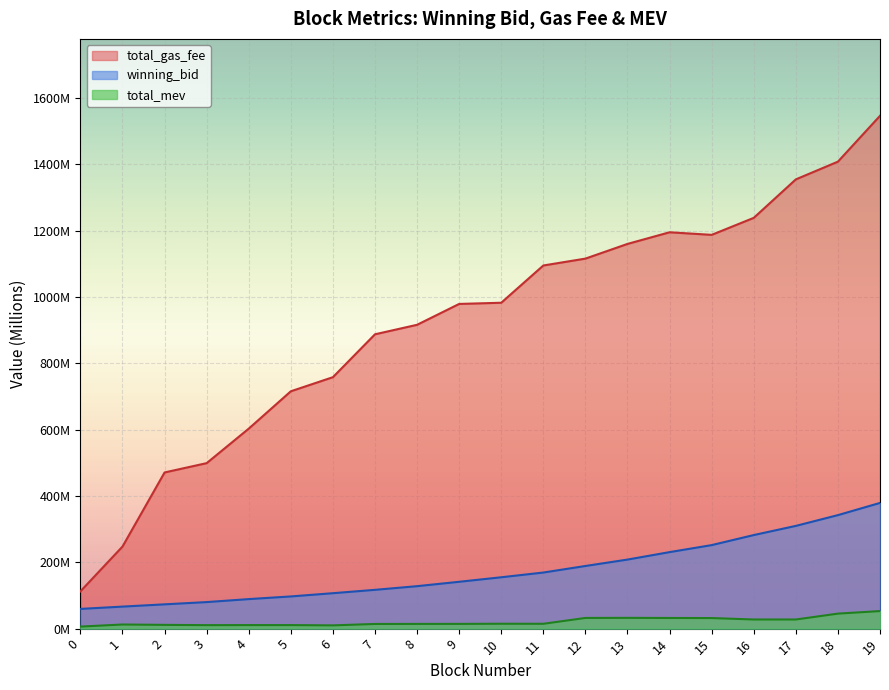

At which category does total_gas_fee reach its first local peak?

14